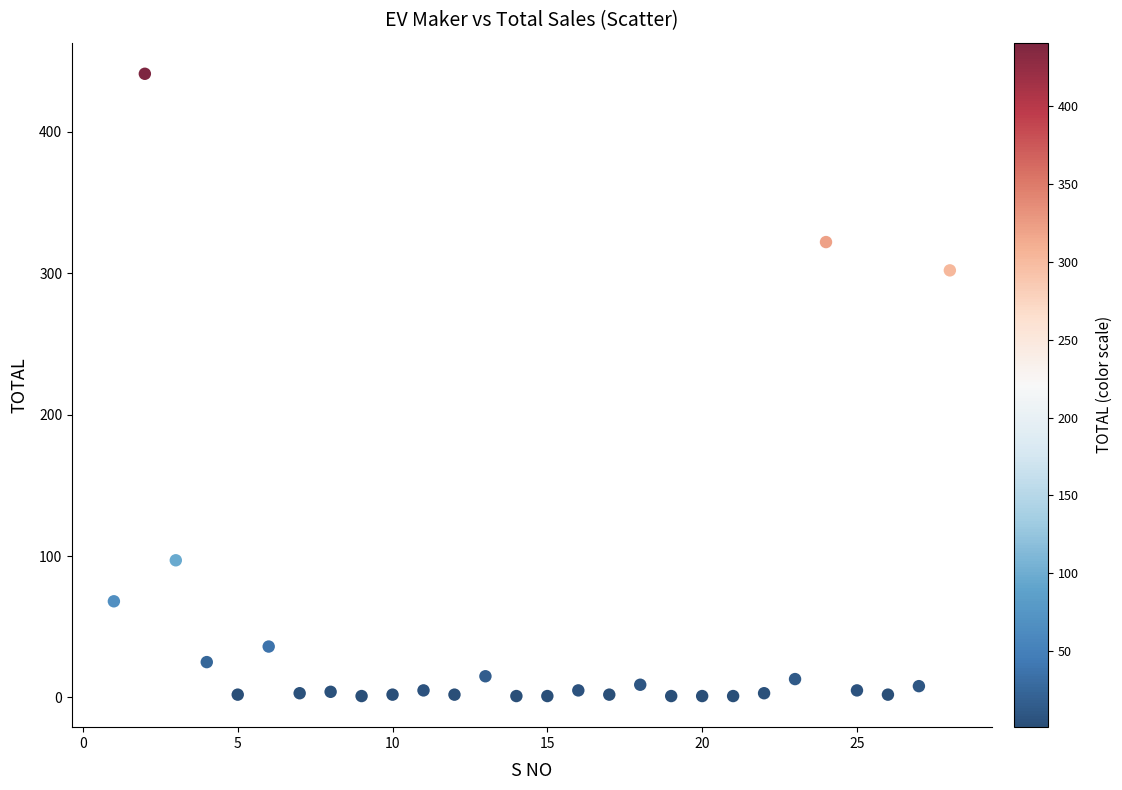

What is the range of X values (max minus min)?

27